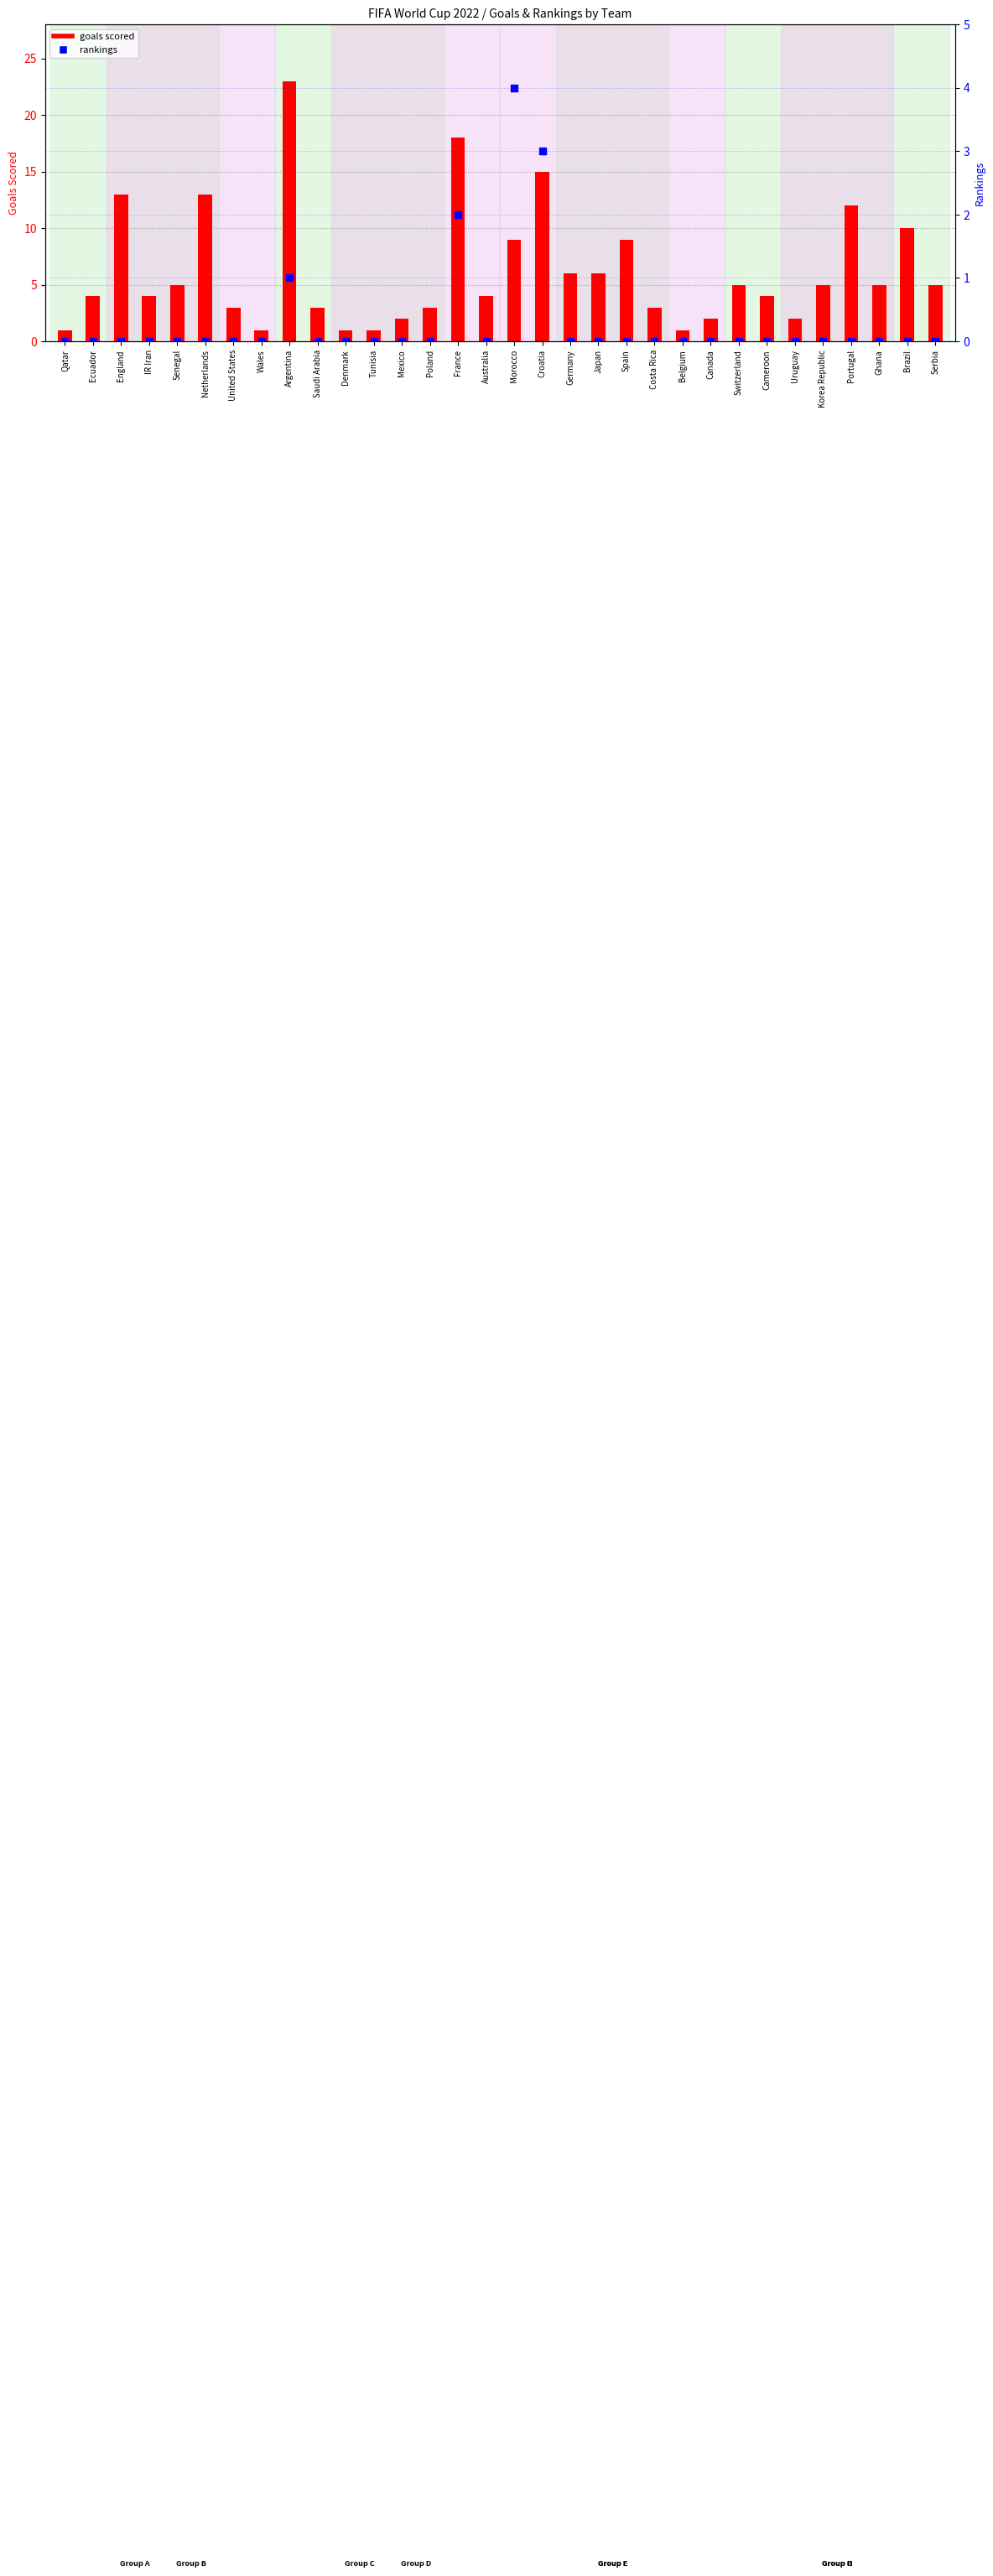

What is the total value across all series at Mexico?

2